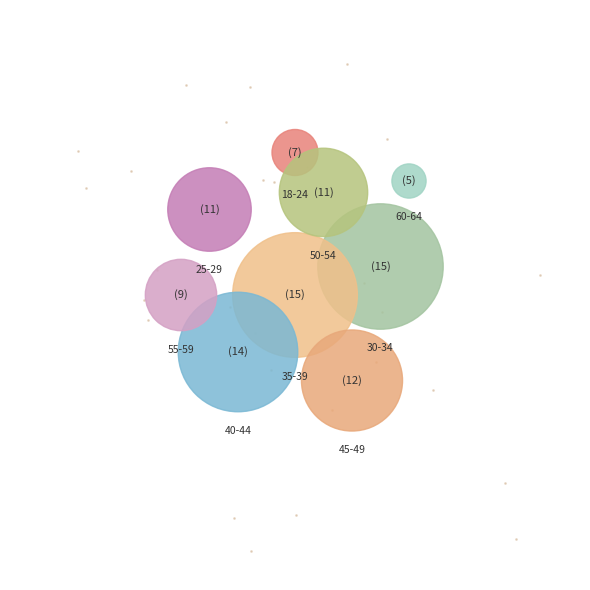

Rank the categories by value from lowest to highest.

60-64, 18-24, 55-59, 25-29, 50-54, 45-49, 40-44, 35-39, 30-34